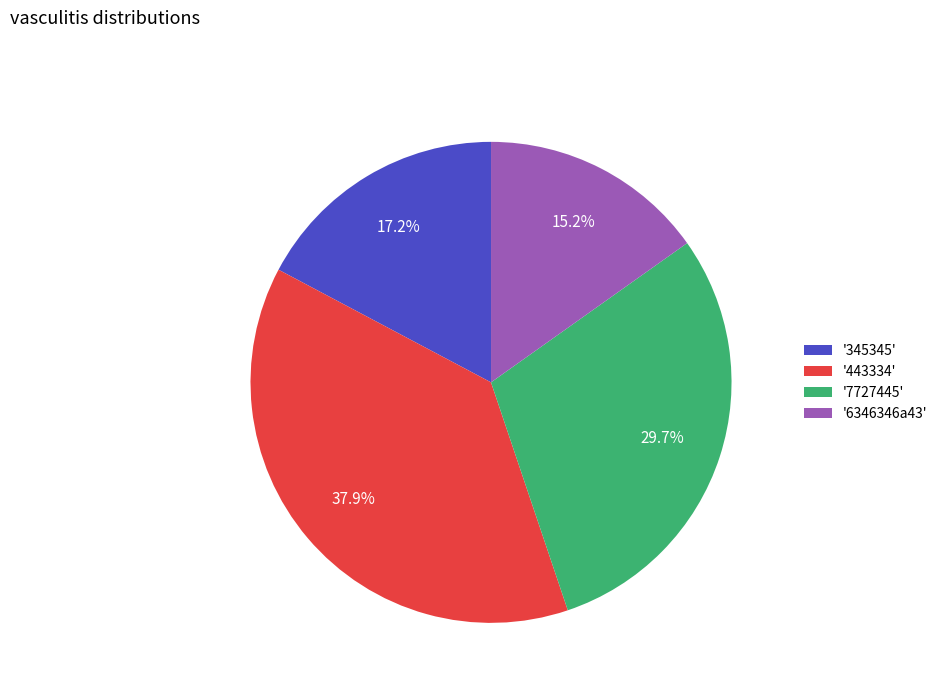

How many segments does this pie chart have?

4